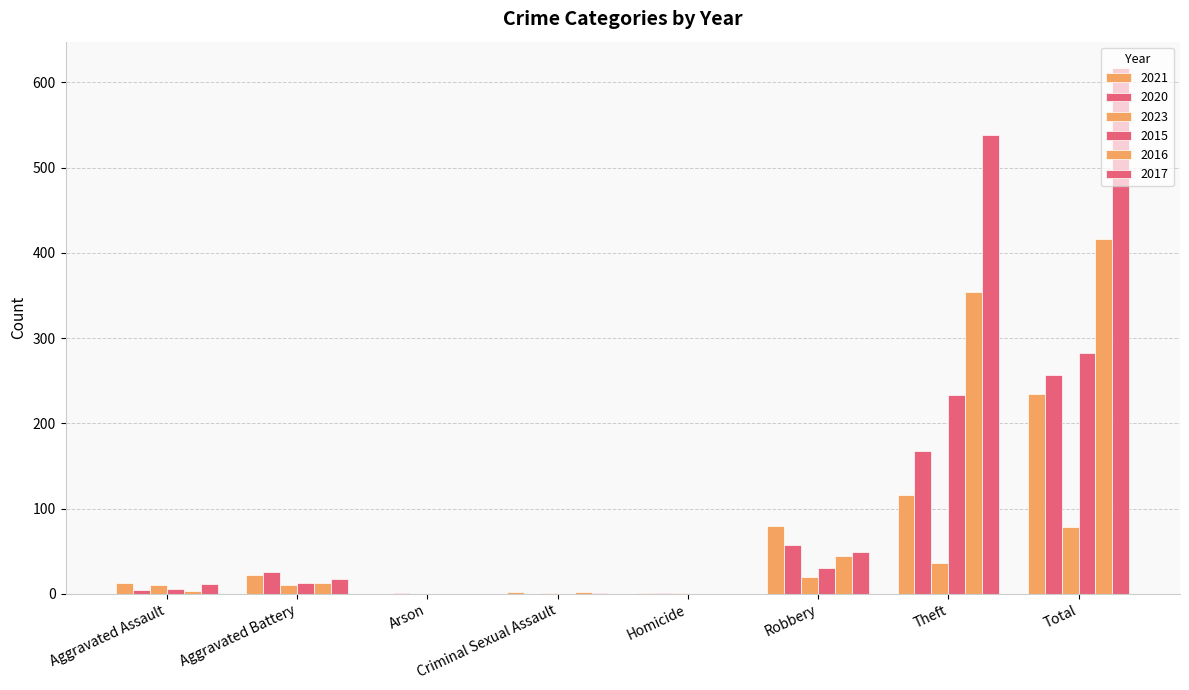

Between Aggravated Assault and Total, which series saw the biggest shift?

2017